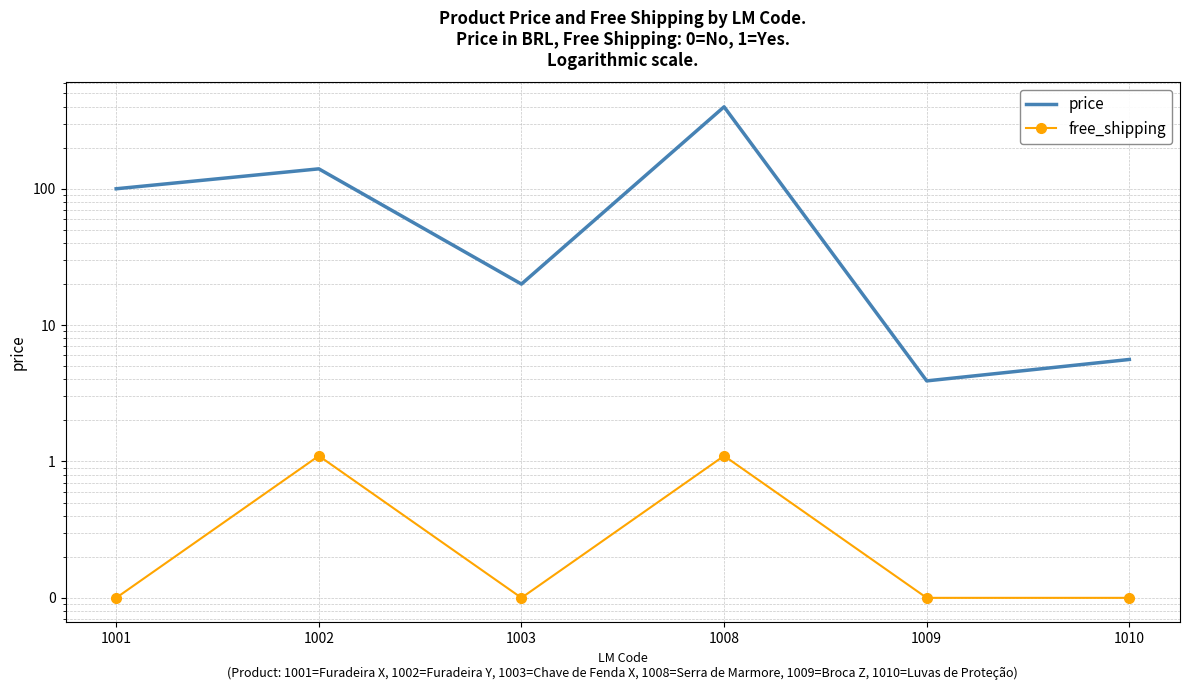

How many lines are shown in the chart?

2